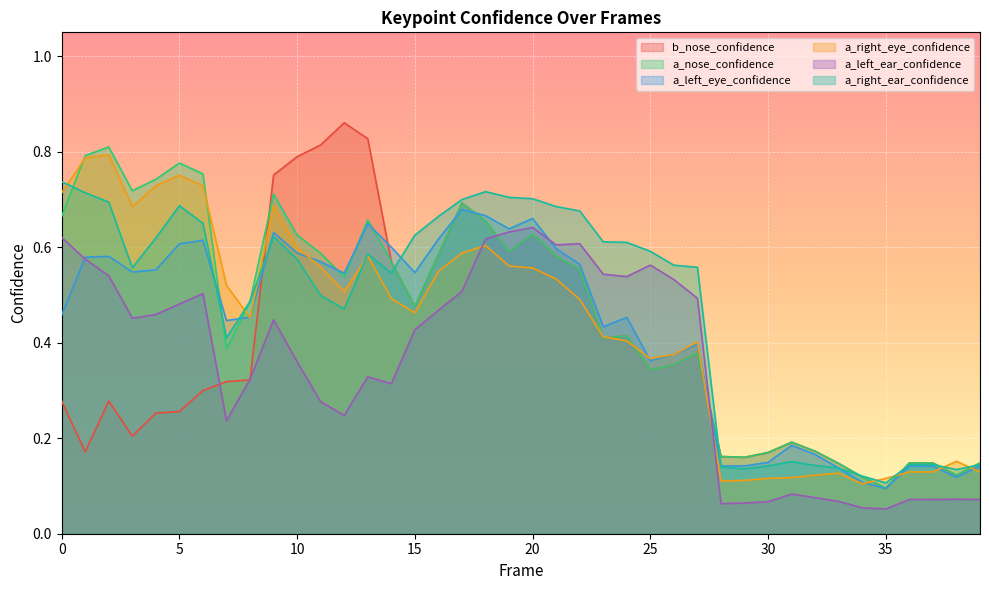

Between which two adjacent categories do a_left_ear_confidence and a_left_eye_confidence first intersect?

0 and 1